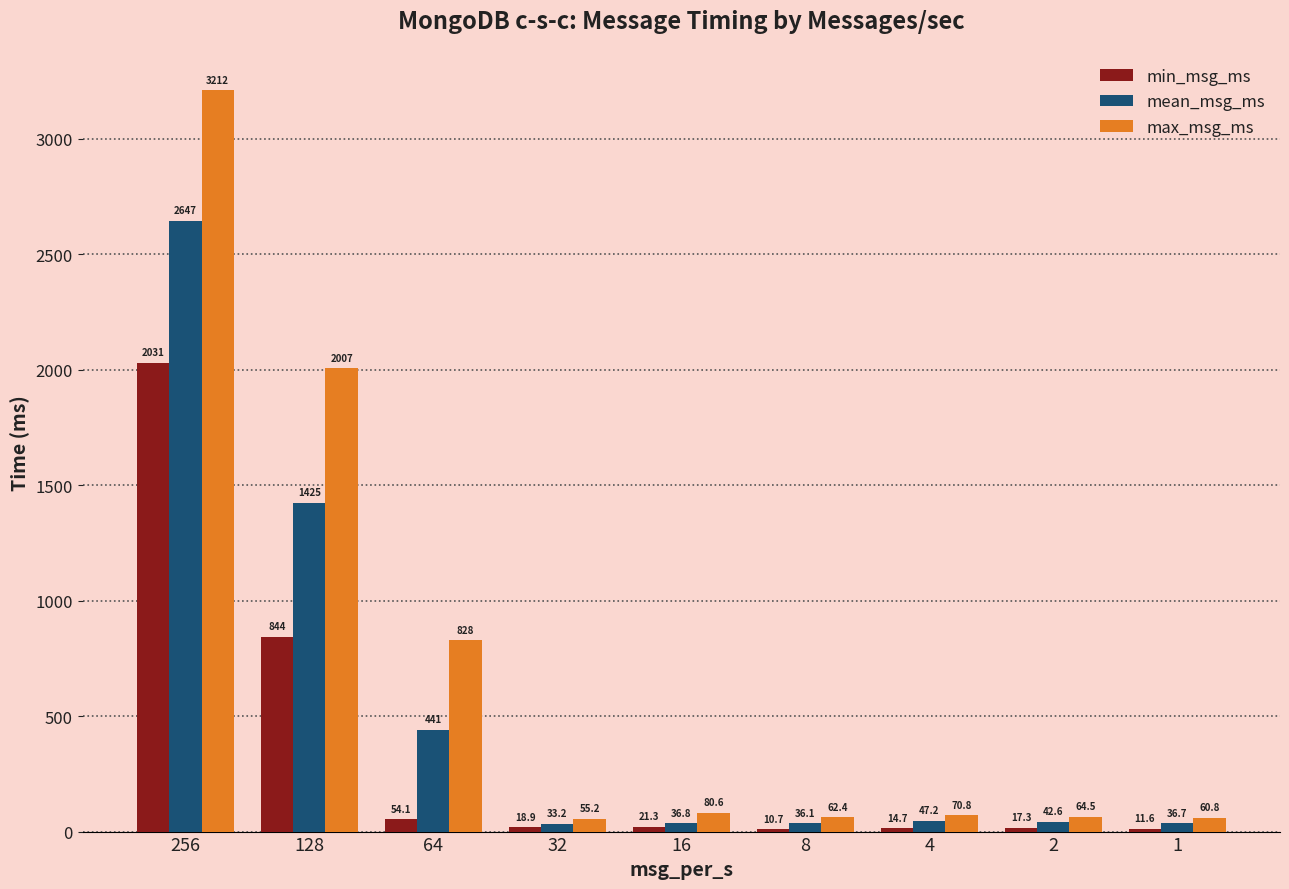

Between 32 and 16, which series saw the biggest shift?

max_msg_ms